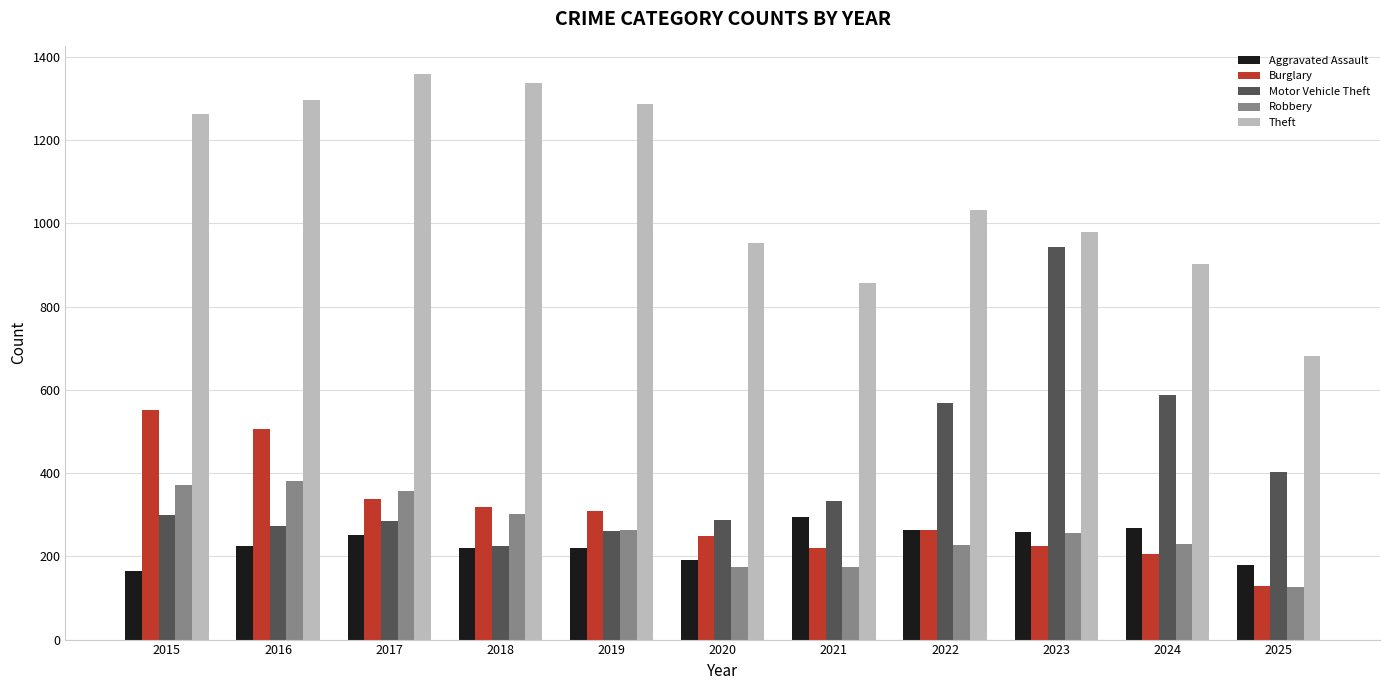

Is the value of Burglary at 2015 greater than the value of Robbery at 2024?

Yes